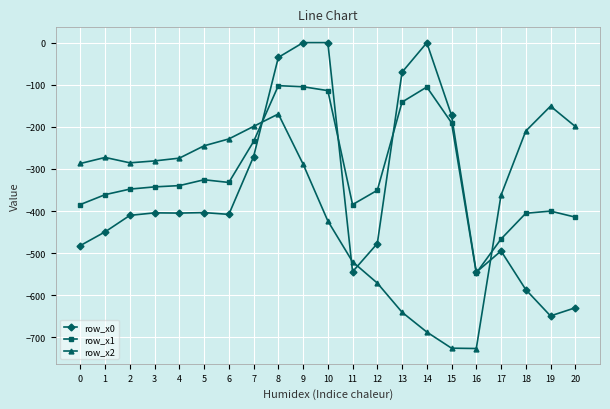

What is the smallest value displayed?

-726.6